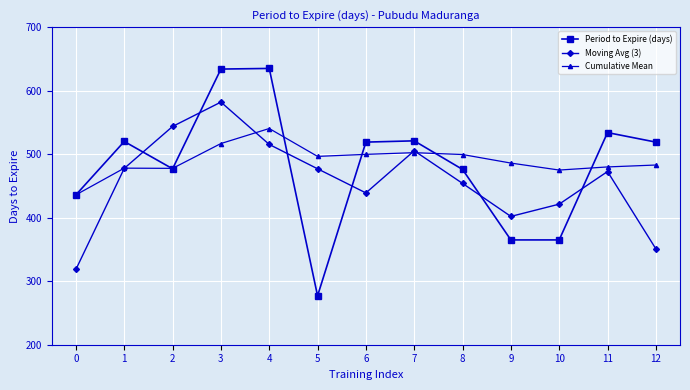

What is the difference between the highest and lowest values at 12?

168.0